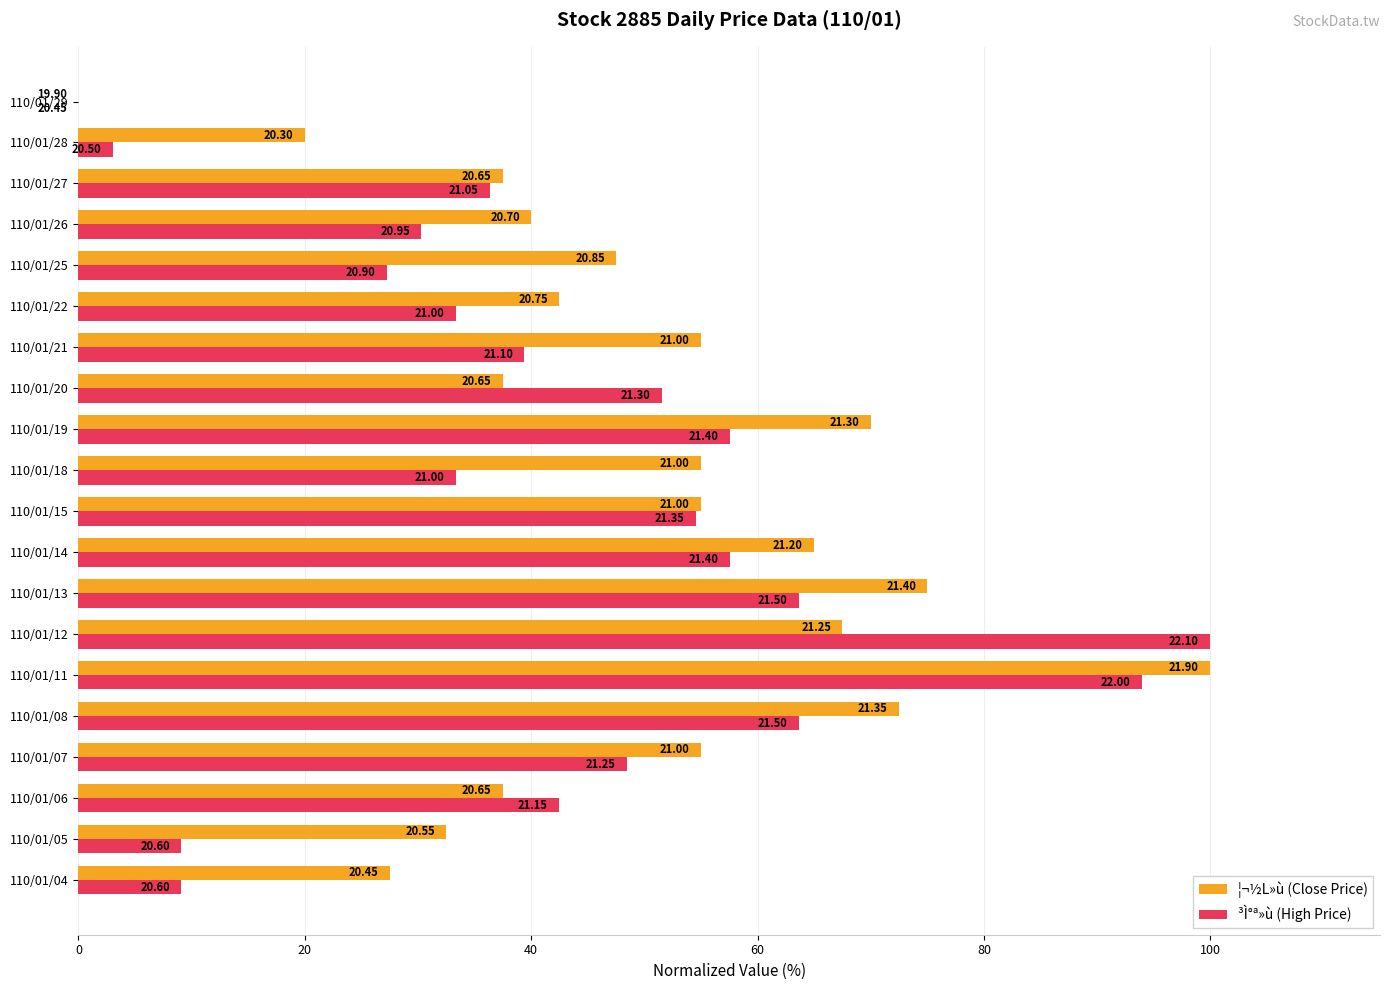

What are all the series names shown in the legend?

¦¬½L»ù (Close Price), ³Ì°ª»ù (High Price)